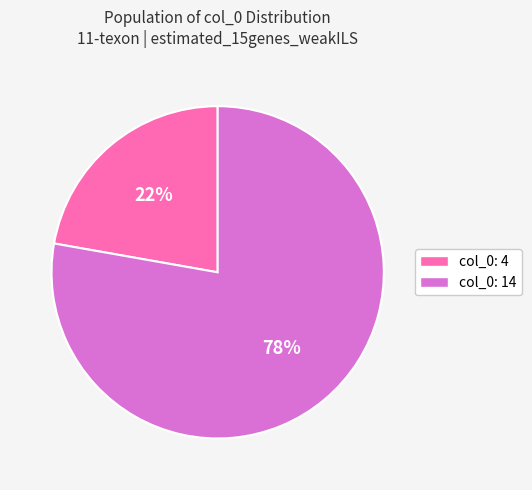

To the nearest percent, what is the combined percentage of col_0: 14 and col_0: 4?

100%